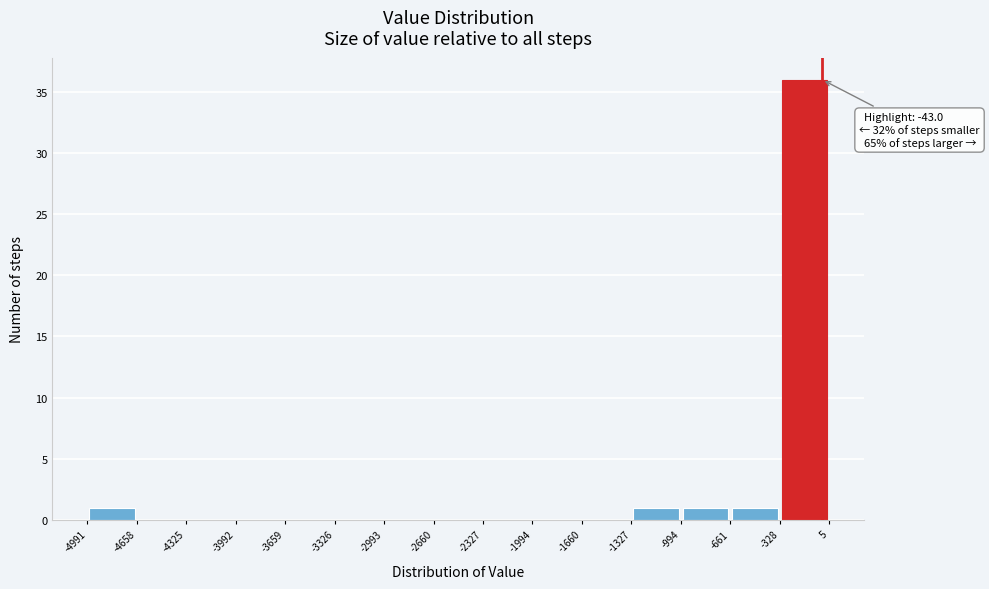

Which range on the x-axis has the tallest bar?

-328 to 5